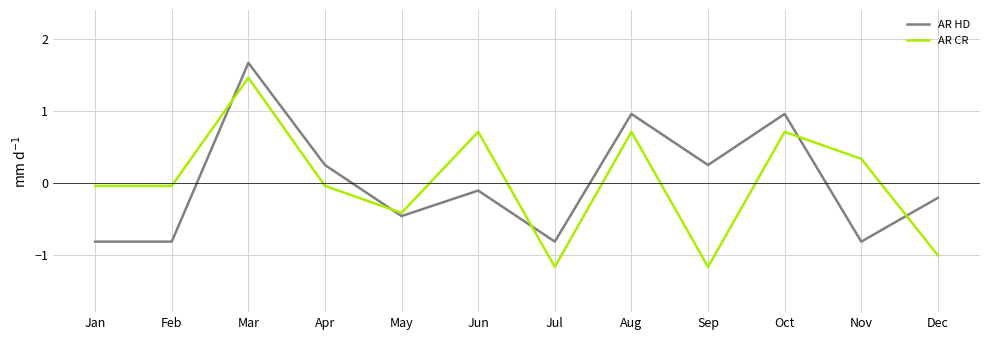

Between Apr and Aug, which series saw the biggest shift?

AR CR